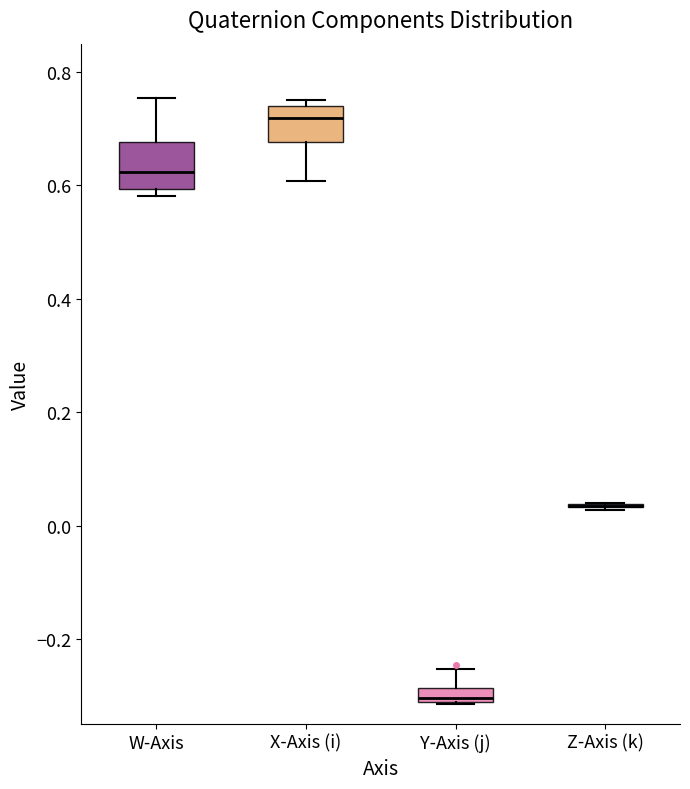

Where is the lower edge of the box for W-Axis on the y-axis? The values are not printed on the chart, so give them approximately, as read against the axis.

0.60